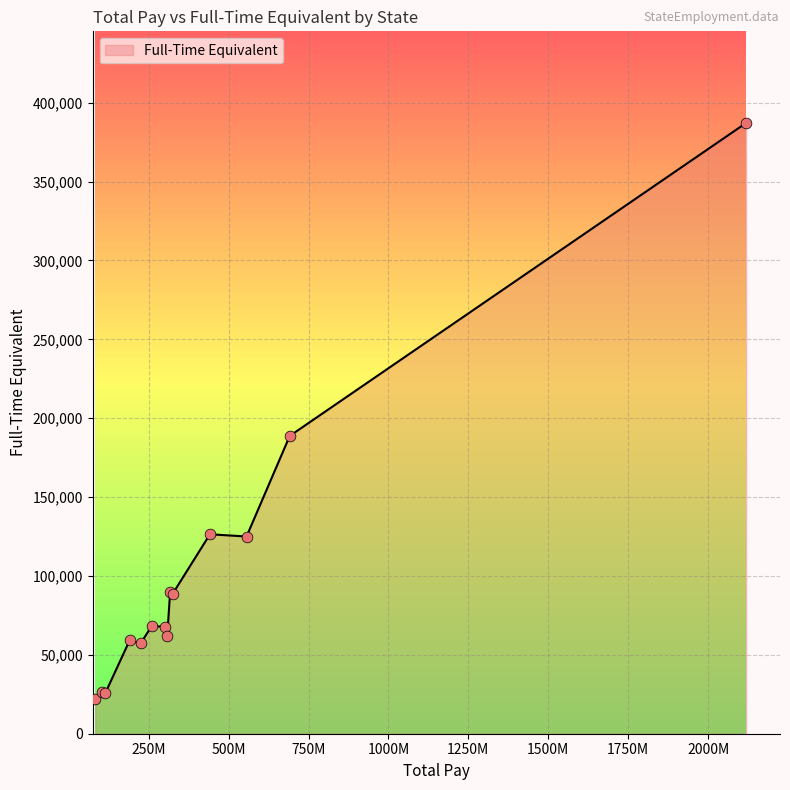

What is the difference between the maximum and minimum values?

364978